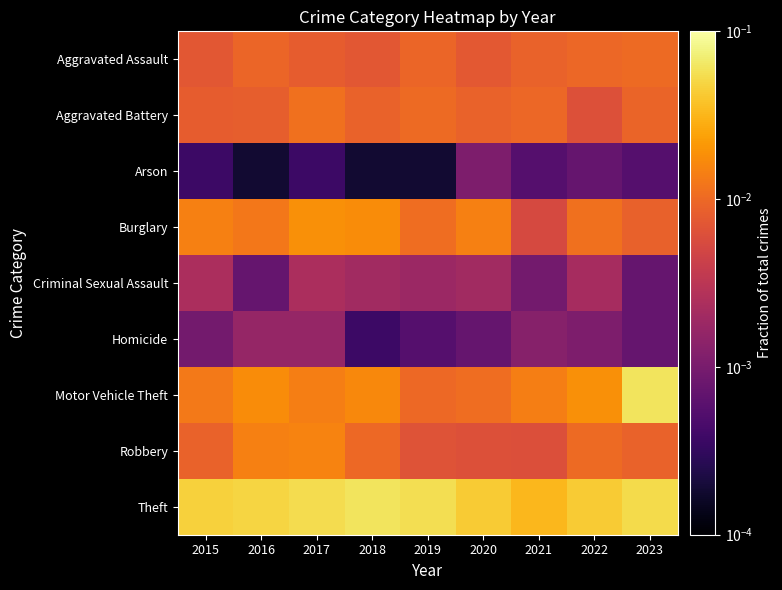

How many data points does each series have?

9